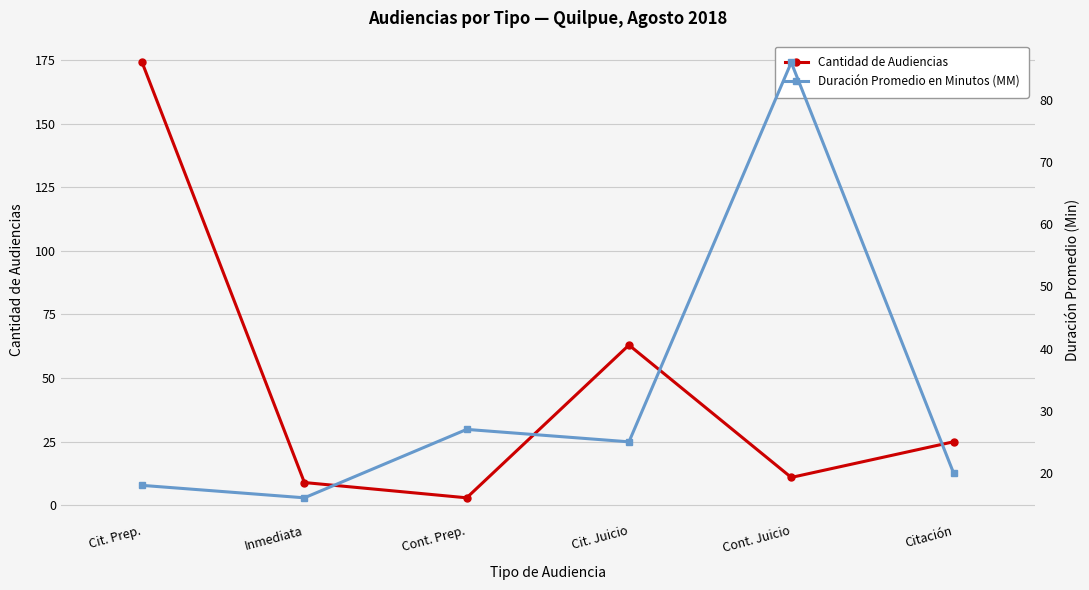

Reading left to right, list all the values displayed in this chart.

Cantidad de Audiencias: 174	9	3	63	11	25
Duración Promedio en Minutos (MM): 18	16	27	25	86	20